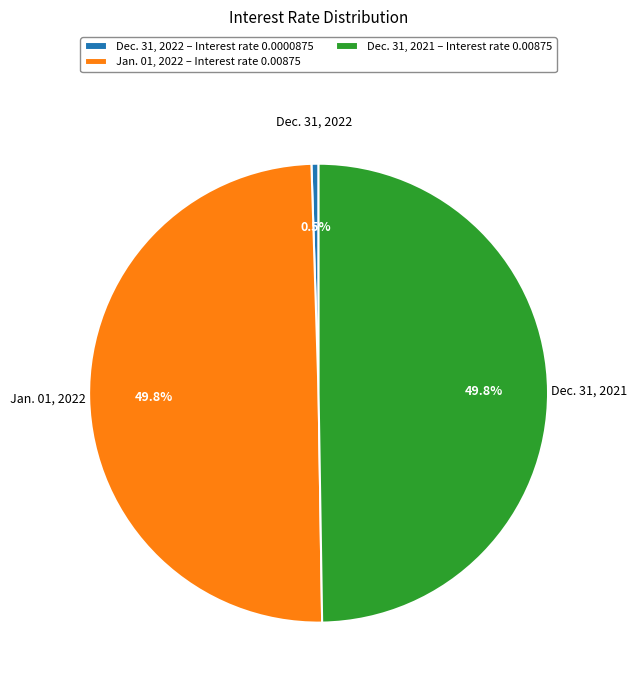

Which slice is the smallest?

Dec. 31, 2022 – Interest rate 0.0000875